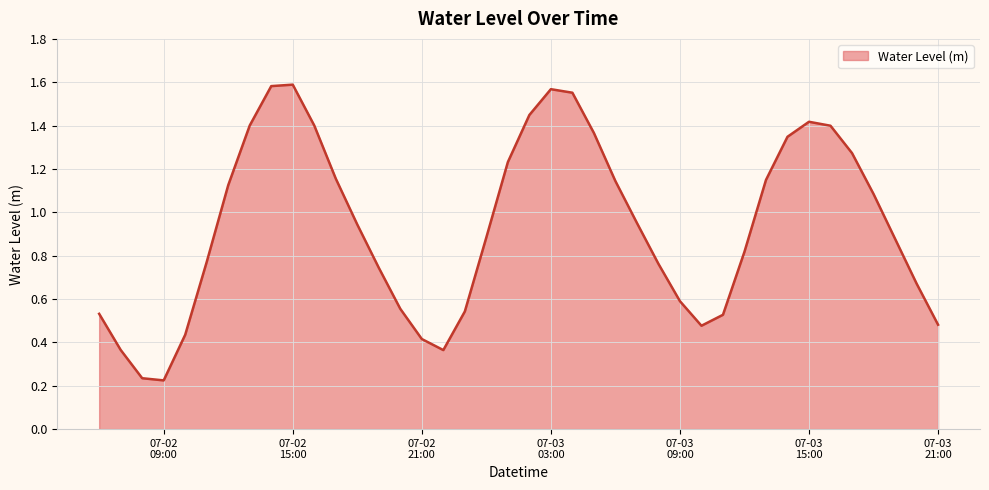

What is the value of the 7th point from the left?

1.1